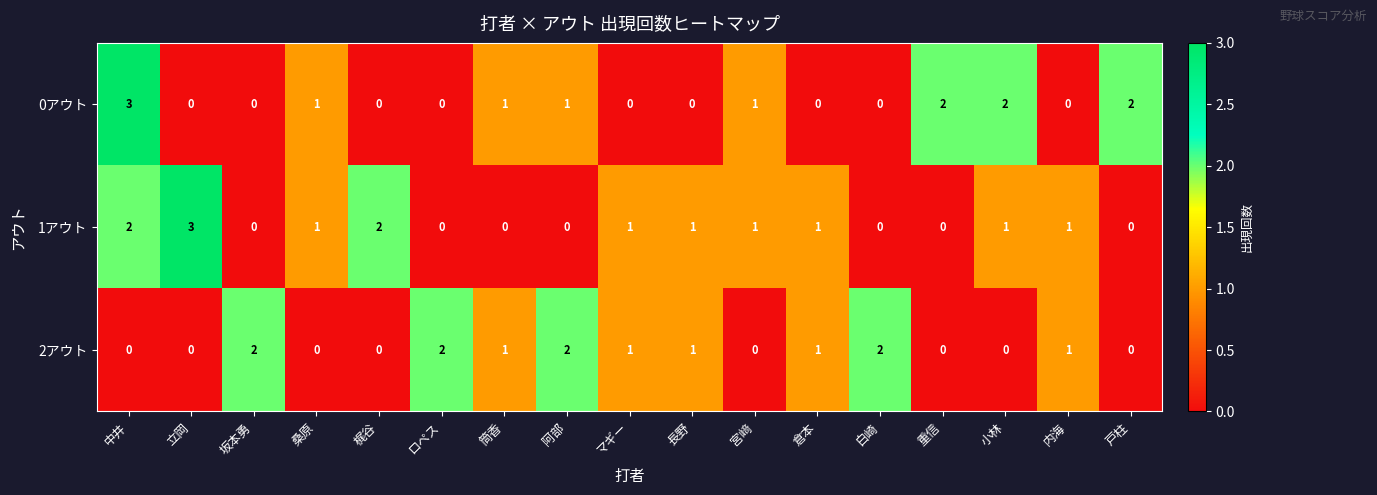

Where does the 2アウト series first go above 1?

坂本勇